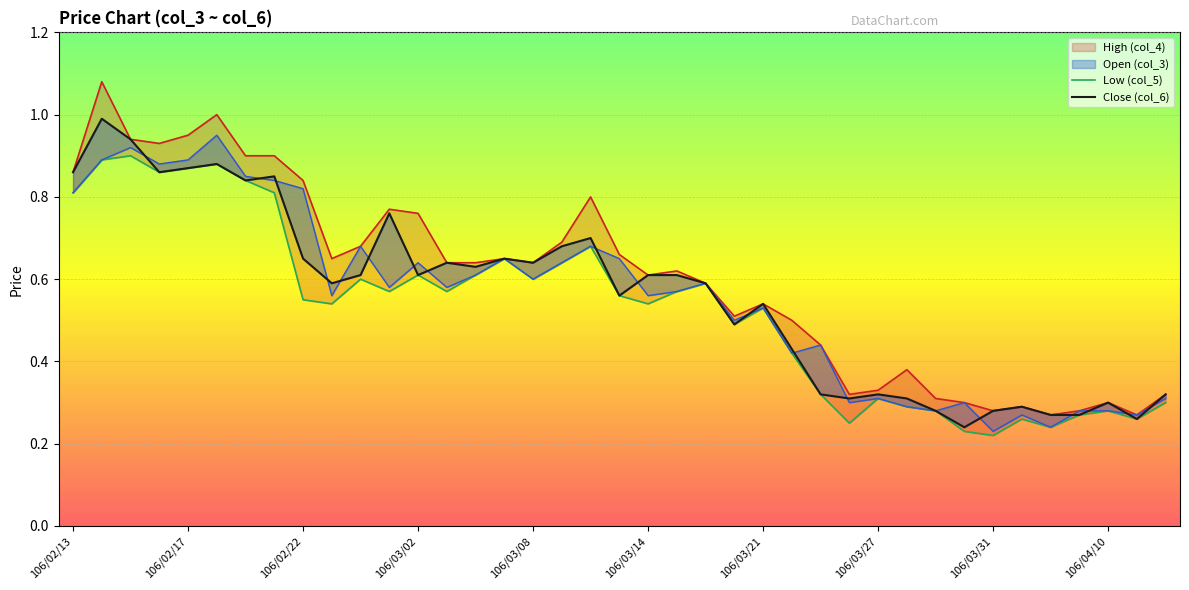

True or false: Low (col_5) and Close (col_6) cross at least once.

False